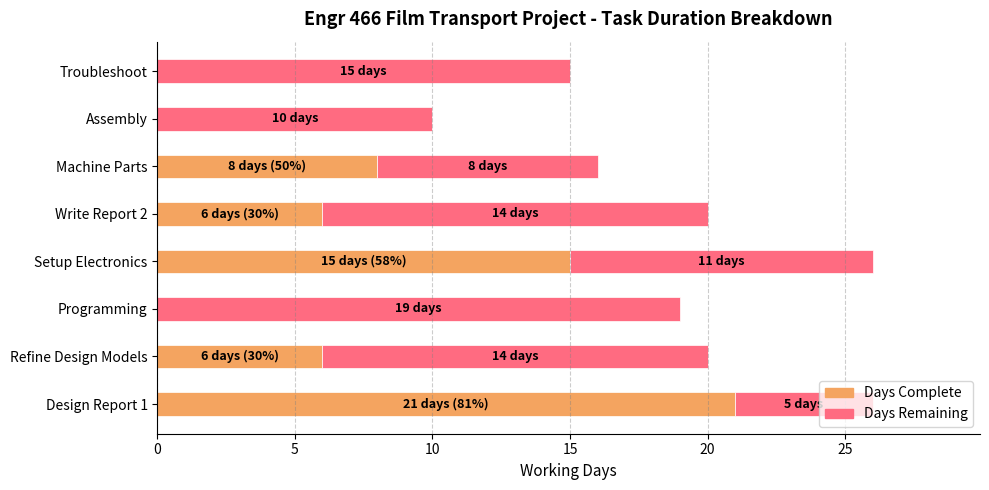

The Days Complete series shows 8 at Machine Parts. True or false?

True